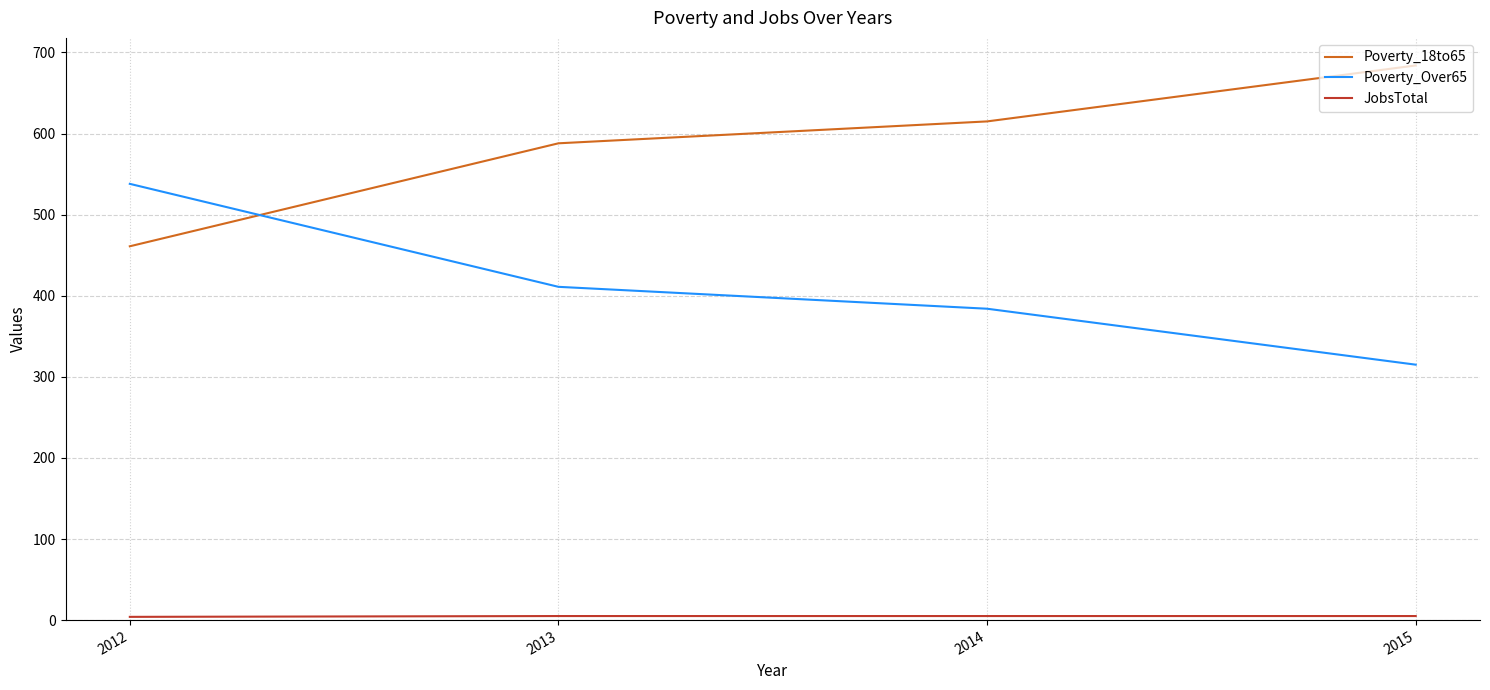

How many categories are shown in the chart?

4